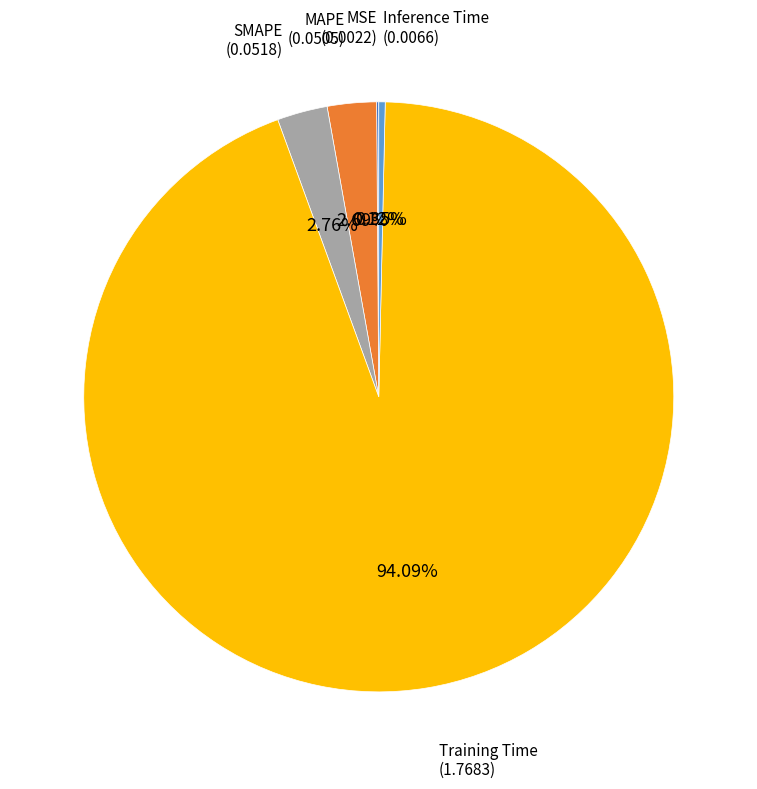

Is there any slice that represents more than half of the pie?

Yes